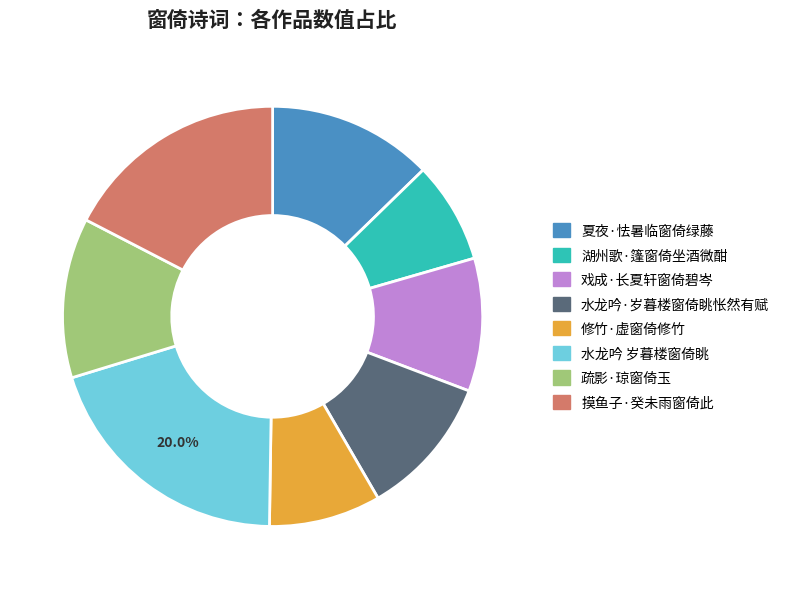

Is there a majority slice in this chart?

No